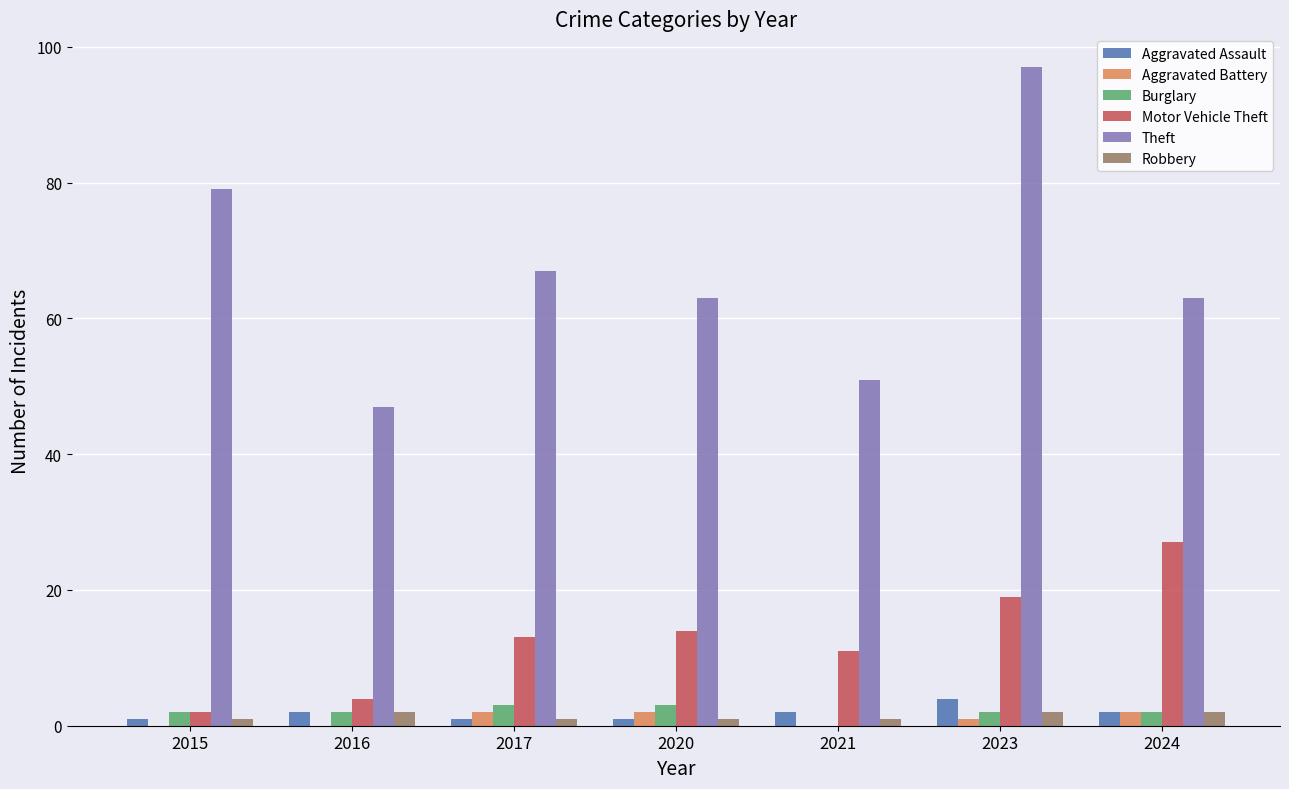

What is the highest value of the Robbery series?

2